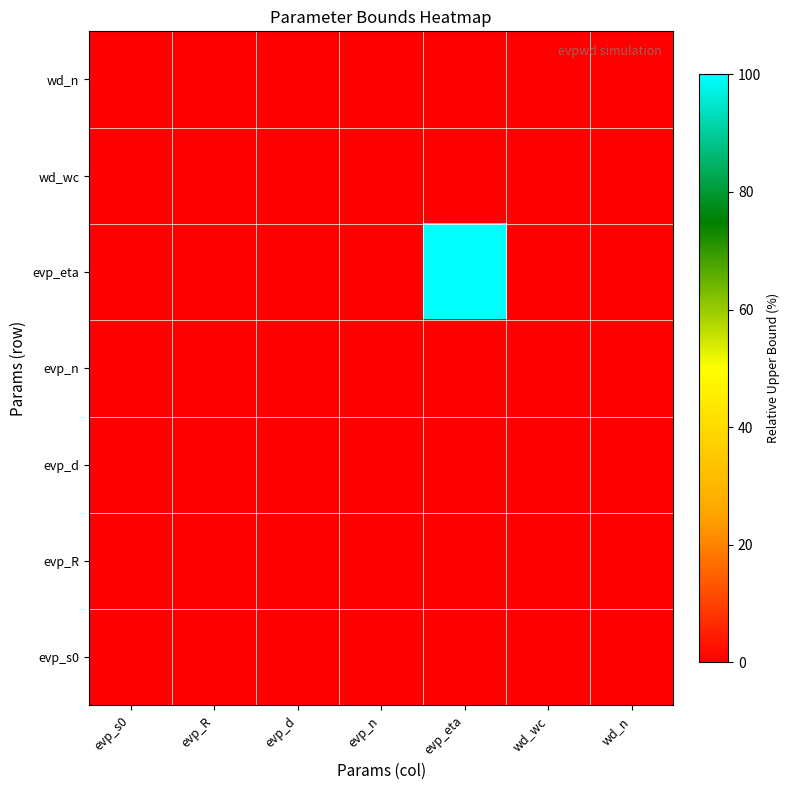

What is the maximum value shown in the chart?

100.0